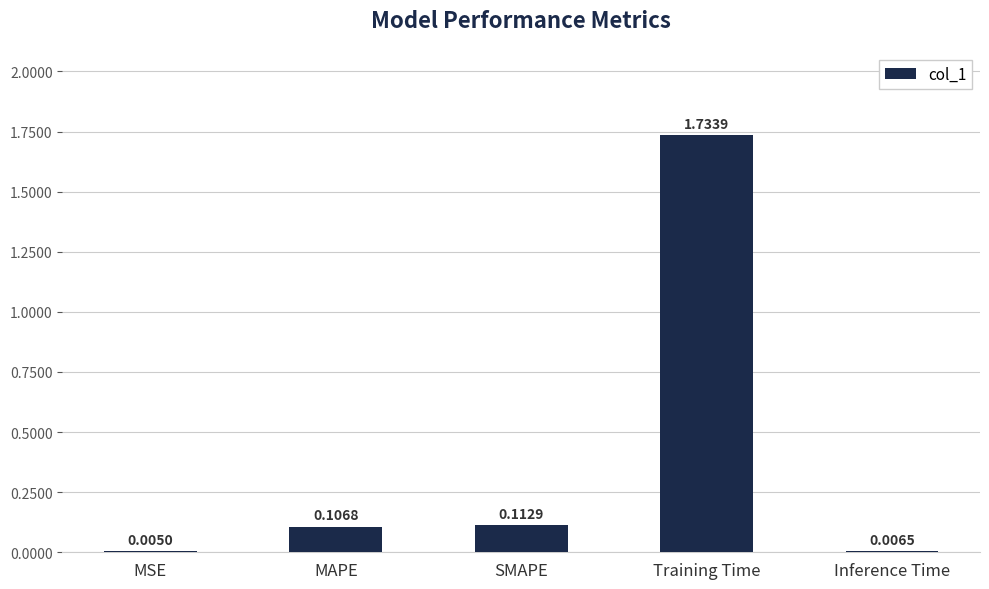

What is the sum of all values?

2.0